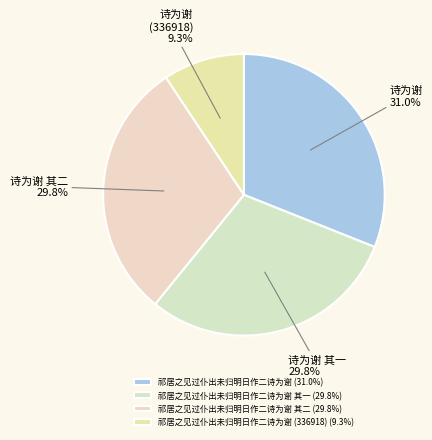

Rank the categories by value from lowest to highest.

祁居之见过仆出未归明日作二诗为谢 (336918), 祁居之见过仆出未归明日作二诗为谢 其一, 祁居之见过仆出未归明日作二诗为谢 其二, 祁居之见过仆出未归明日作二诗为谢